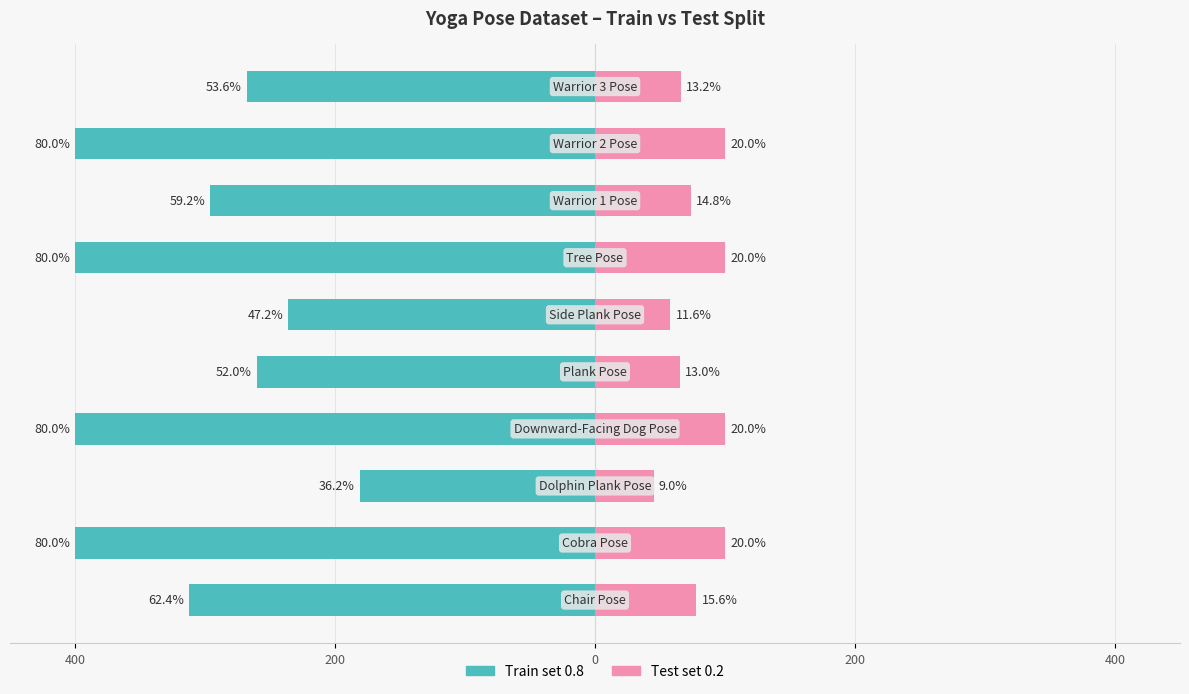

What is the sum of all Test set 0.2 values?

786